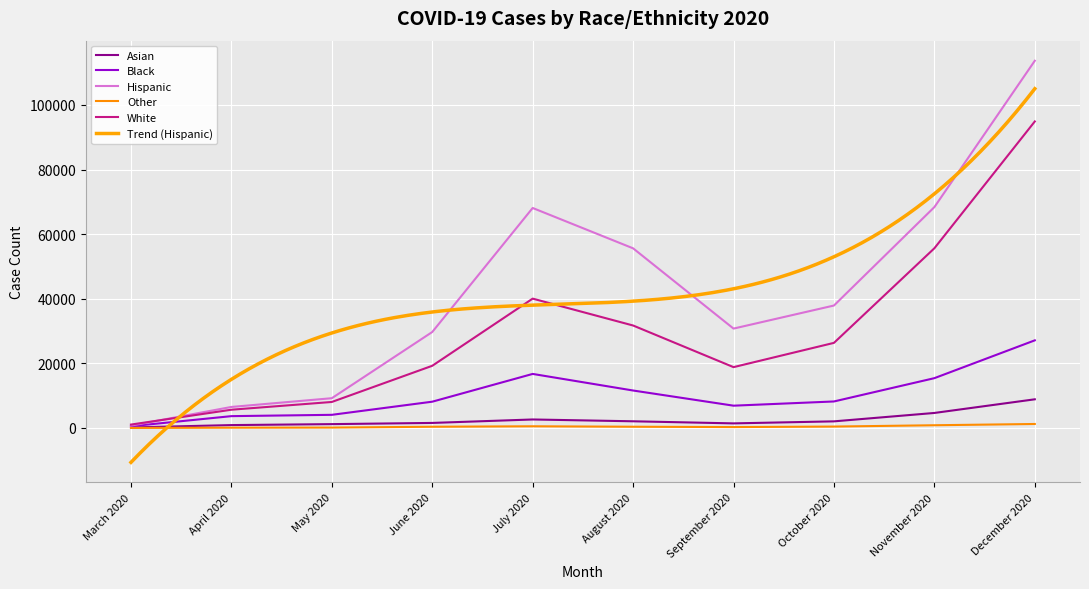

Which series has the largest range (max minus min)?

Hispanic